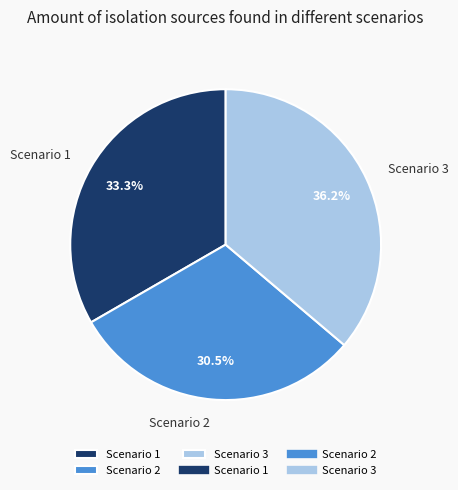

Does Scenario 2 represent more than half of the total?

No